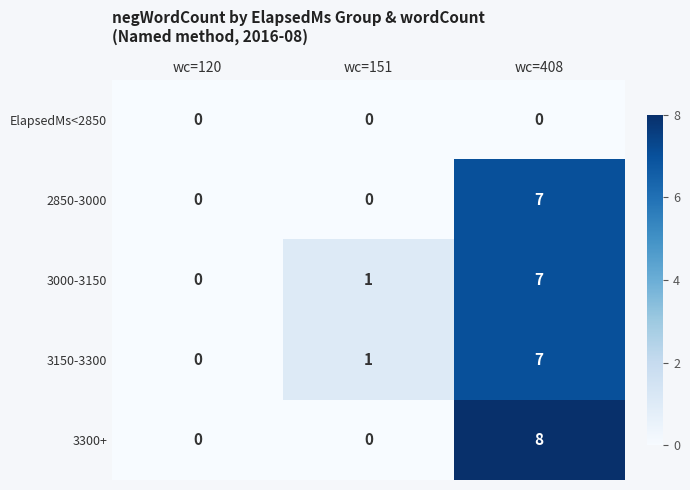

Rank the categories by 3150-3300 value from lowest to highest.

wc=120, wc=151, wc=408